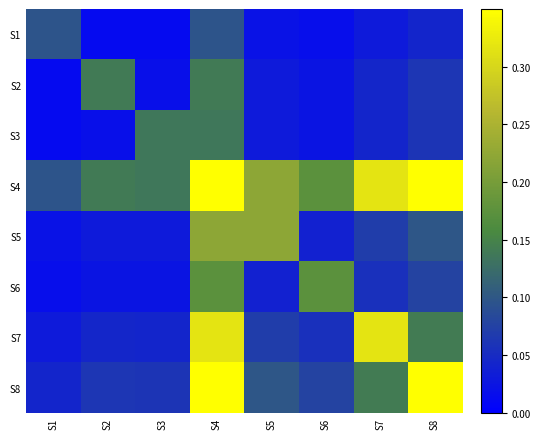

At S3, list the series in order from largest to smallest.

S3, S4, S8, S7, S5, S6, S2, S1